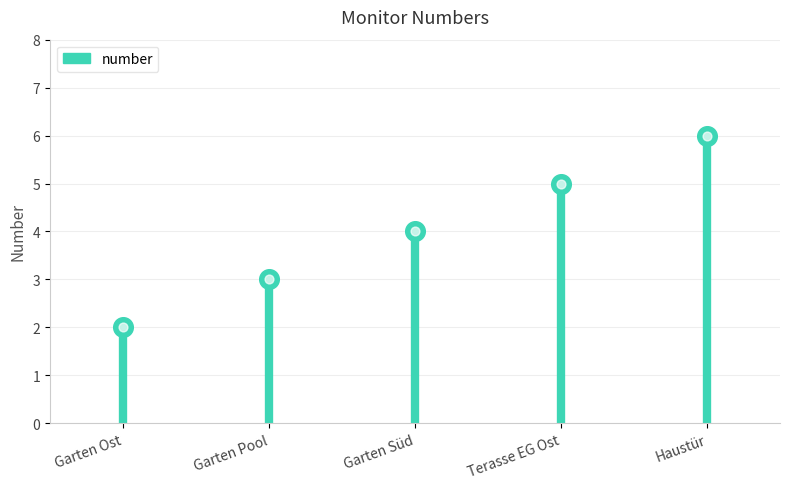

What is the change in value from Garten Ost to Garten Pool?

+1